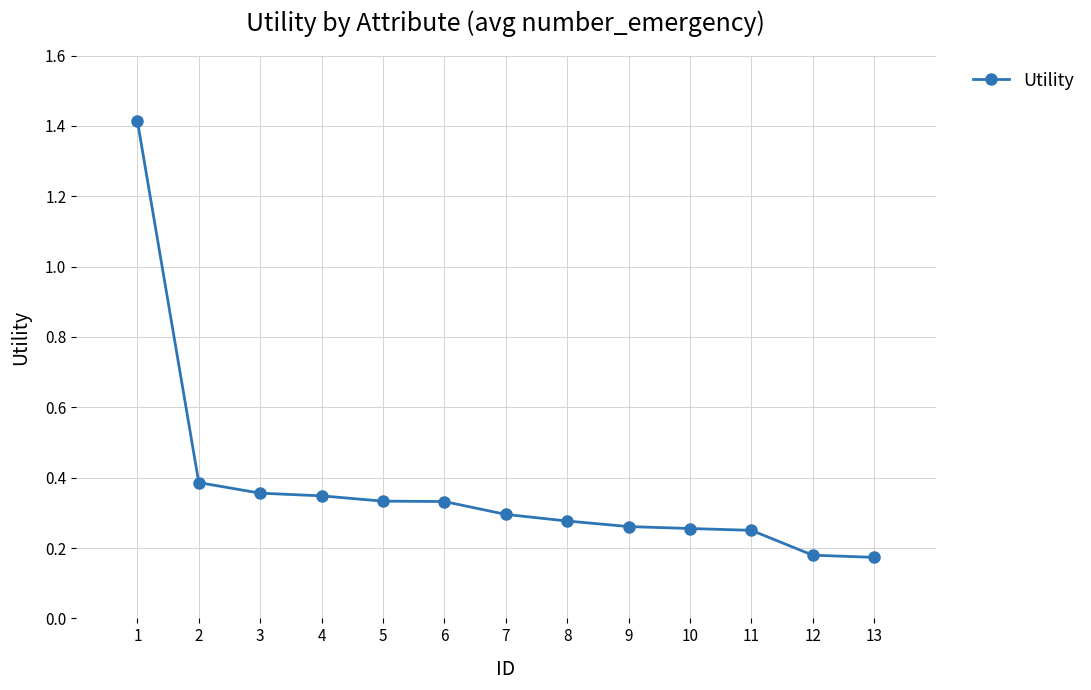

What is the greatest value displayed?

1.4